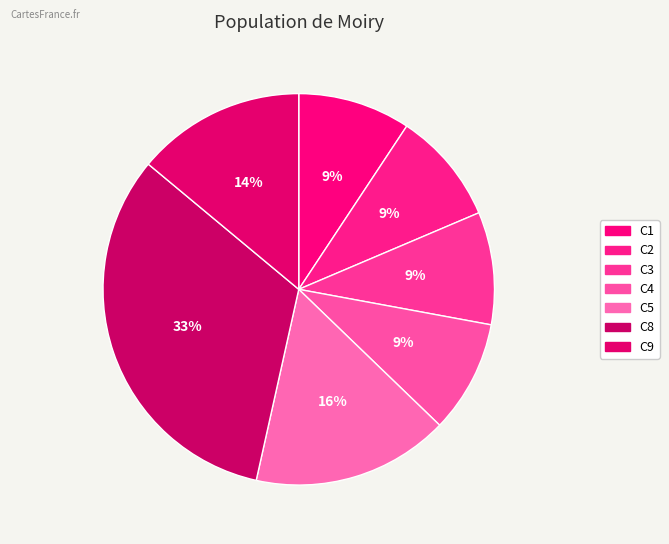

How many slices are in this pie chart?

7